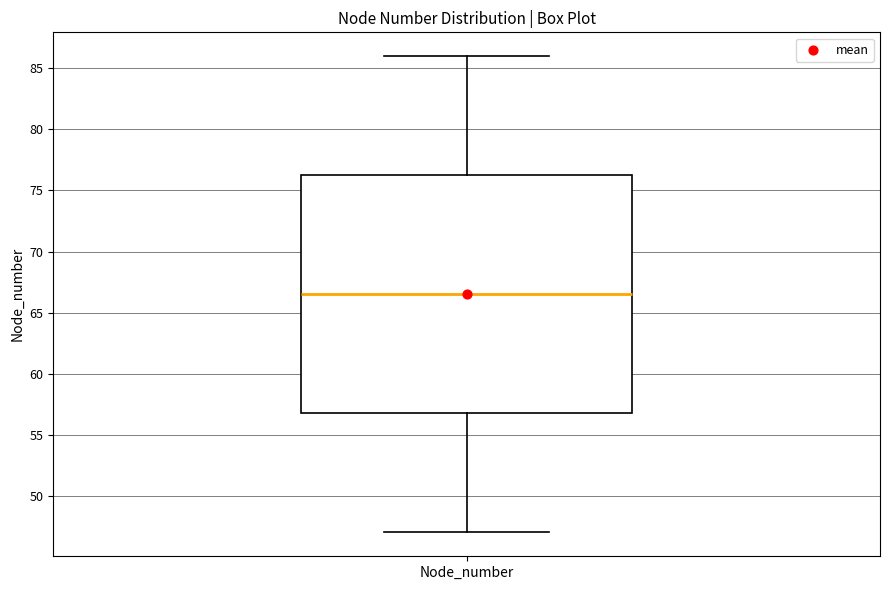

Read this box plot against the y-axis: the position of the median line, the range covered by the box, and the ends of both whiskers. The values are not printed on the chart, so give them approximately, as read against the axis.

median 66.5, box 57.0 to 76.5, whiskers 47.0 to 86.0